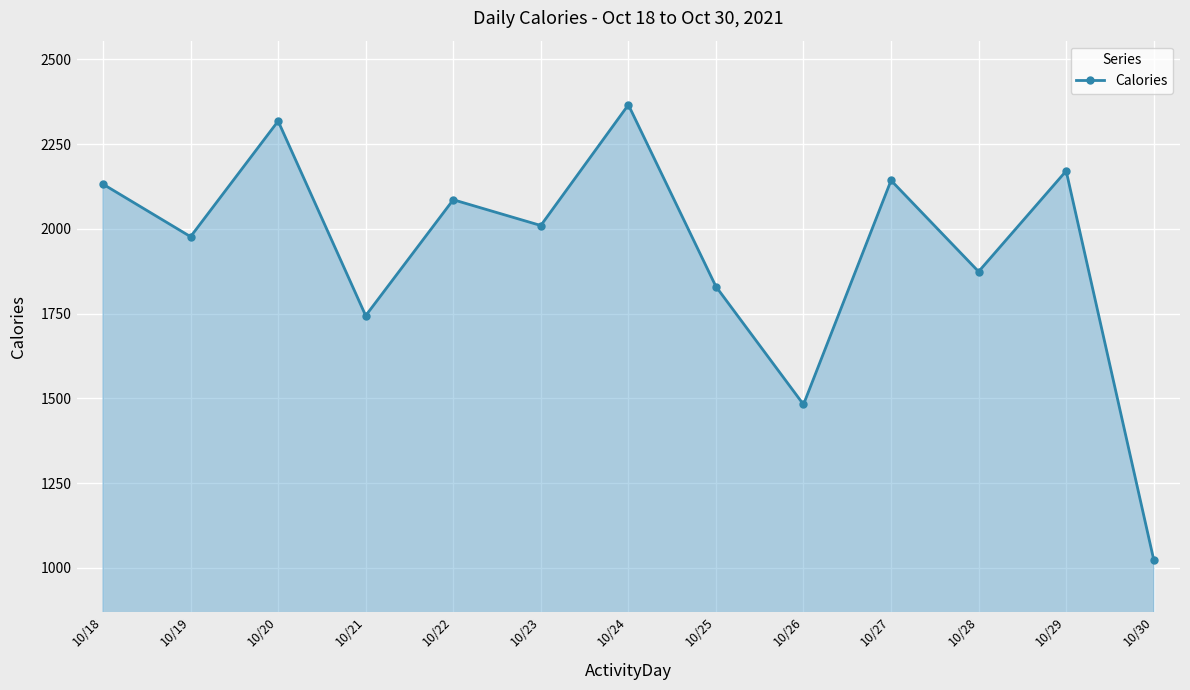

The value at 10/18 is 2132. True or false?

True